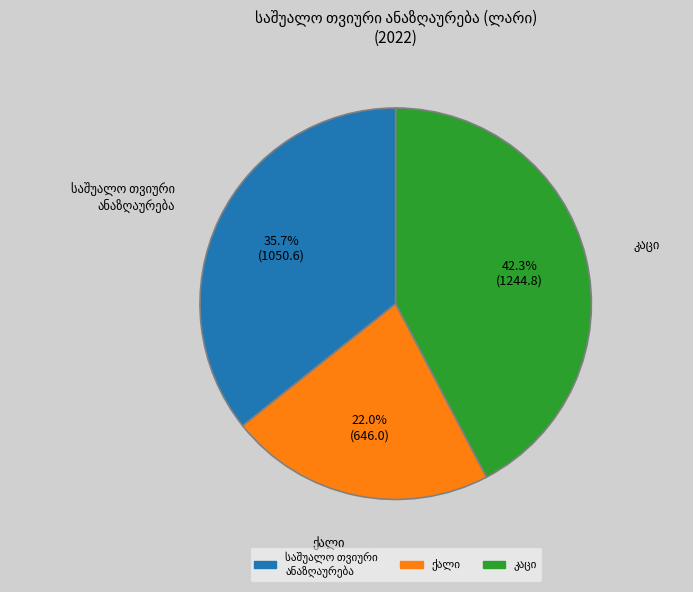

Is there a majority slice in this chart?

No